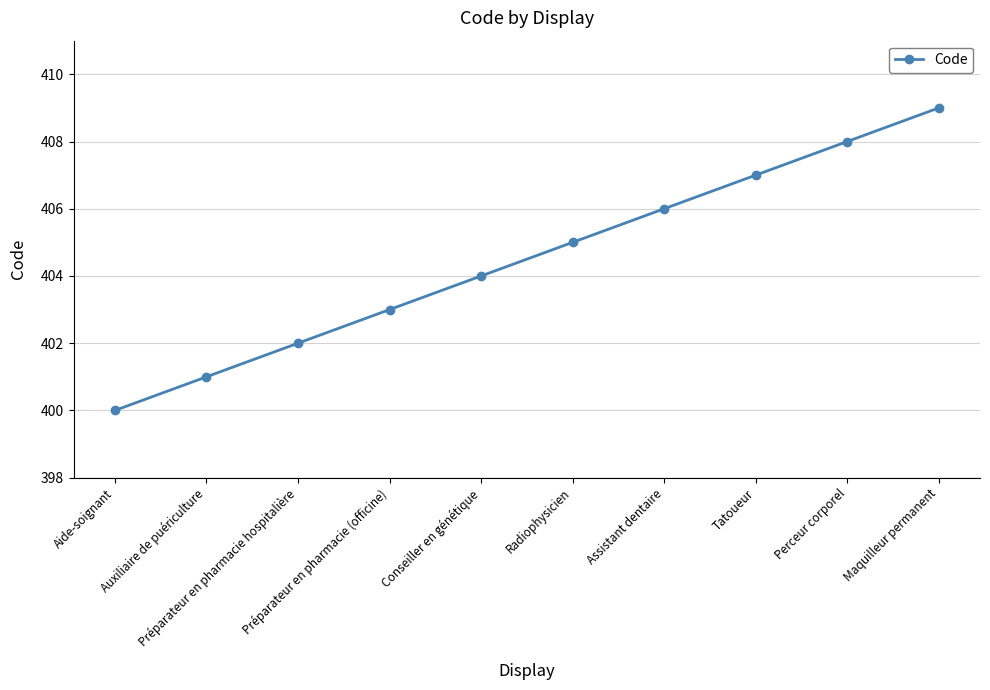

How many values are below 405?

5